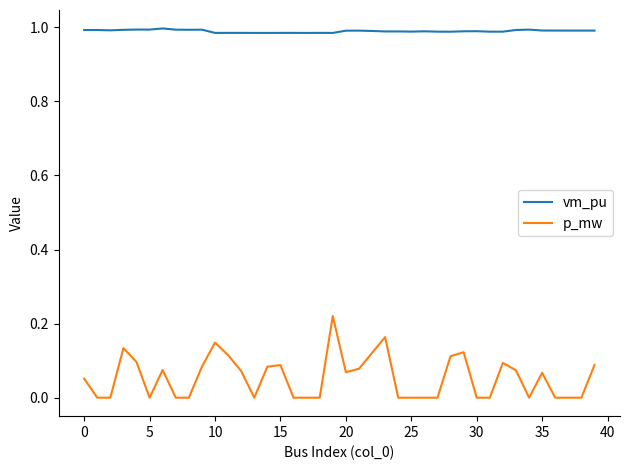

True or false: p_mw and vm_pu intersect in this chart.

False